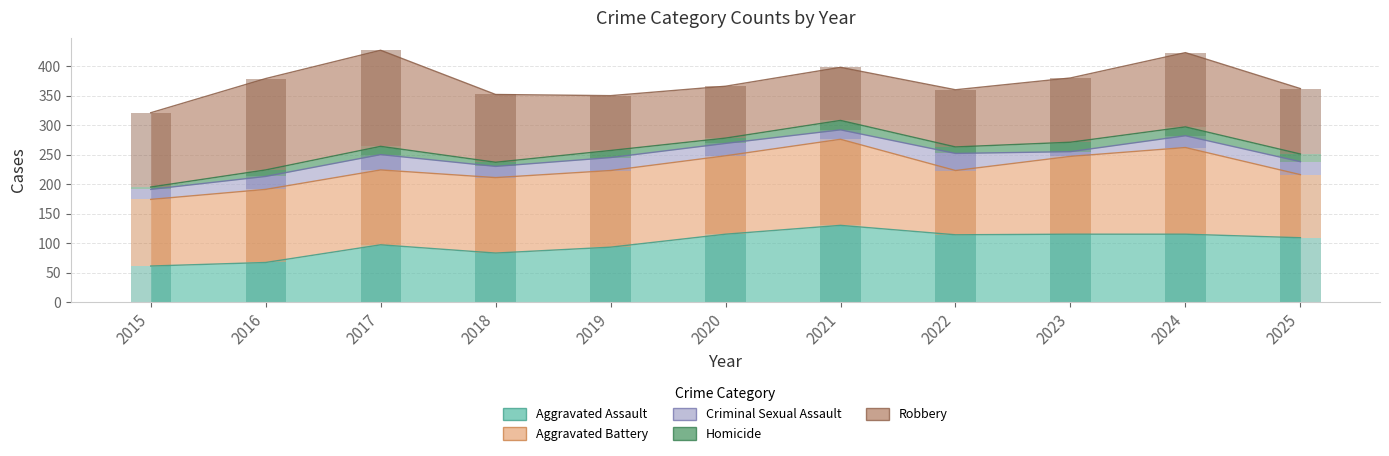

The value of Robbery at 2023 is 109. True or false?

True